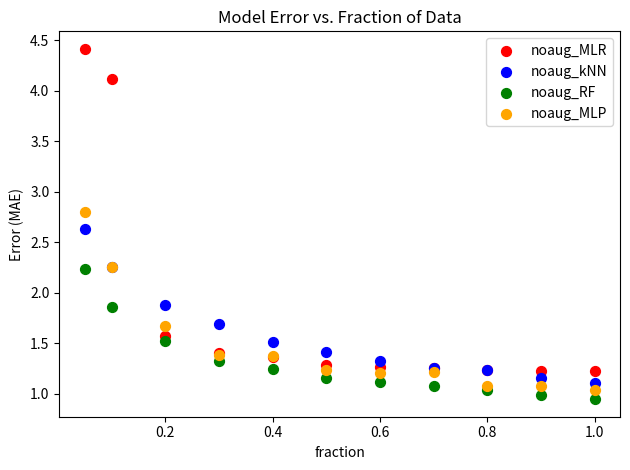

Which series reaches the minimum Y coordinate?

noaug_RF